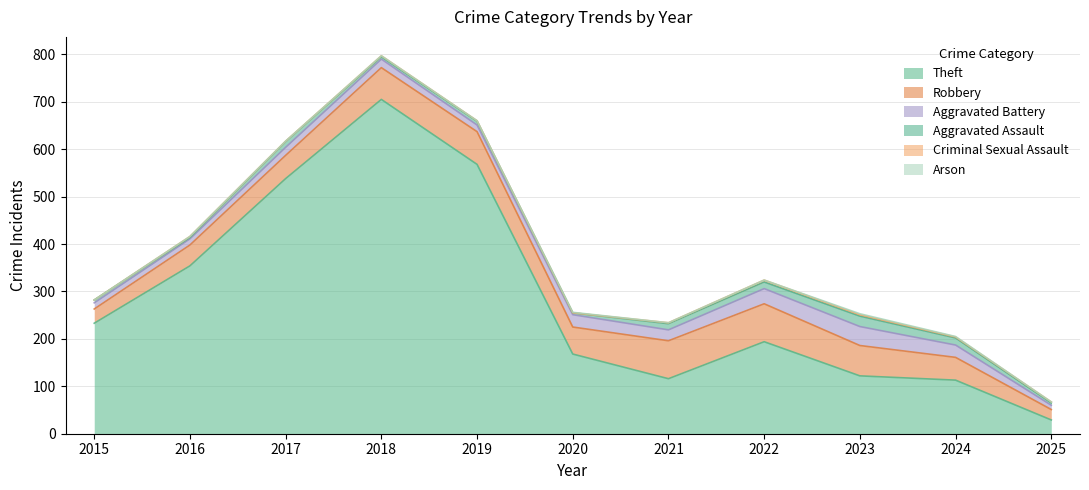

What is the total value across all series at 2018?

797